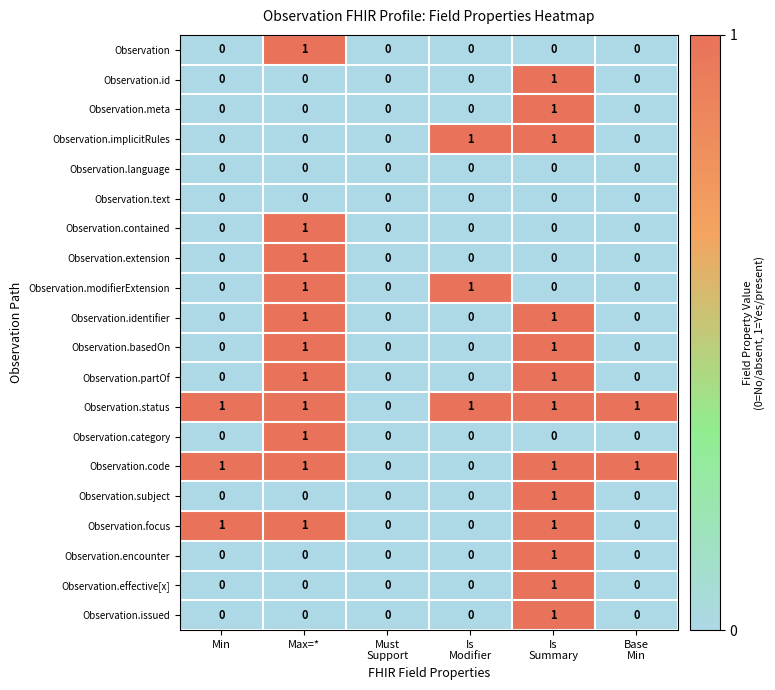

What is the total value across all series at Max=*?

11